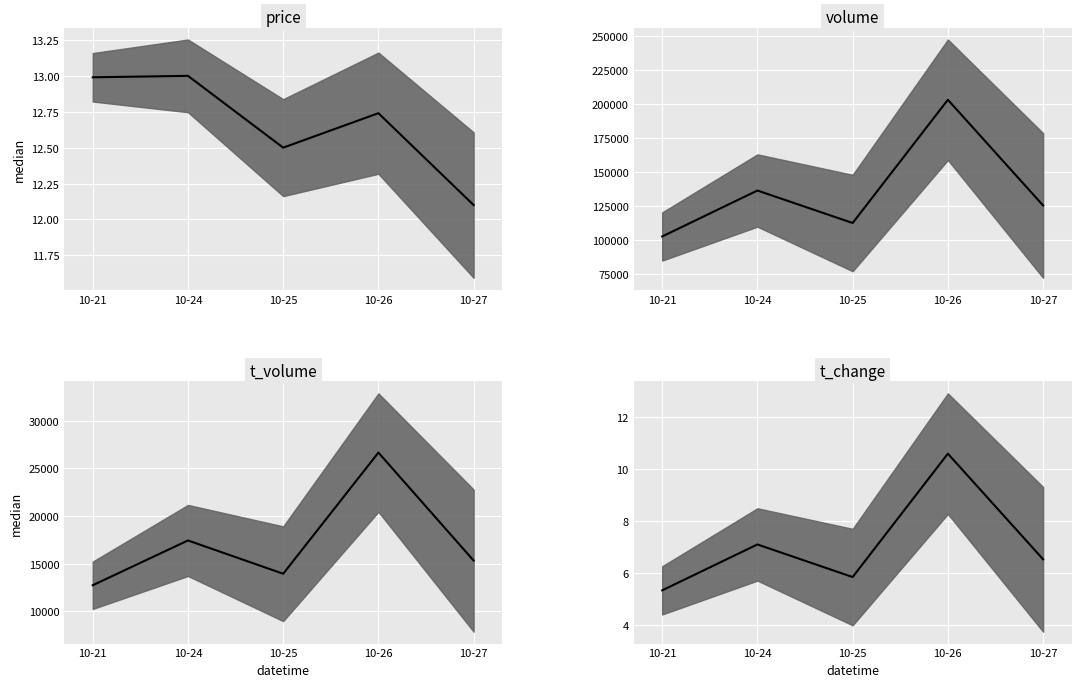

Which series changed the most between 10-21 and 10-24?

volume